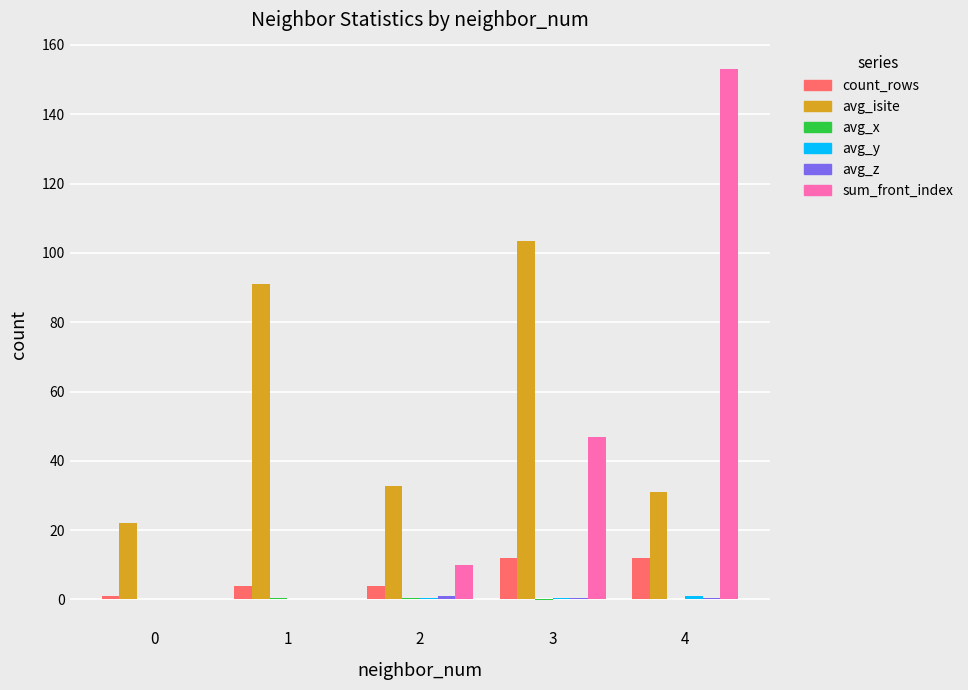

The avg_isite series shows 35.4 at 0. True or false?

False